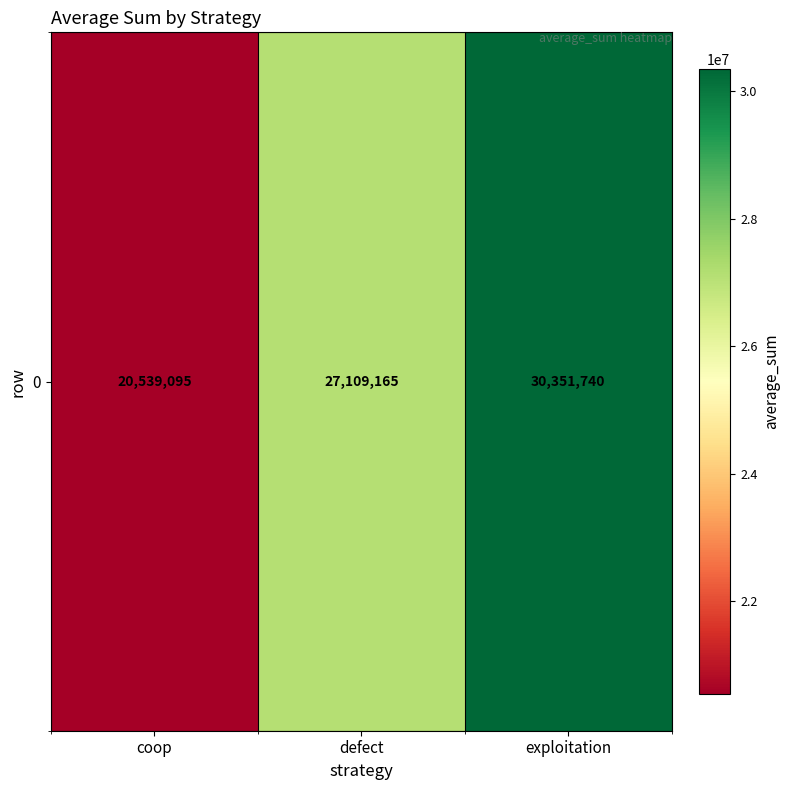

Between defect and coop, which is larger?

defect